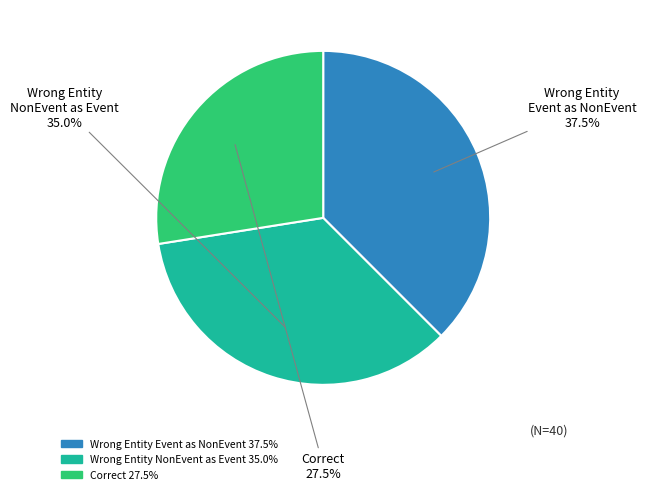

What is the largest slice in the pie chart?

Wrong Entity Event as NonEvent